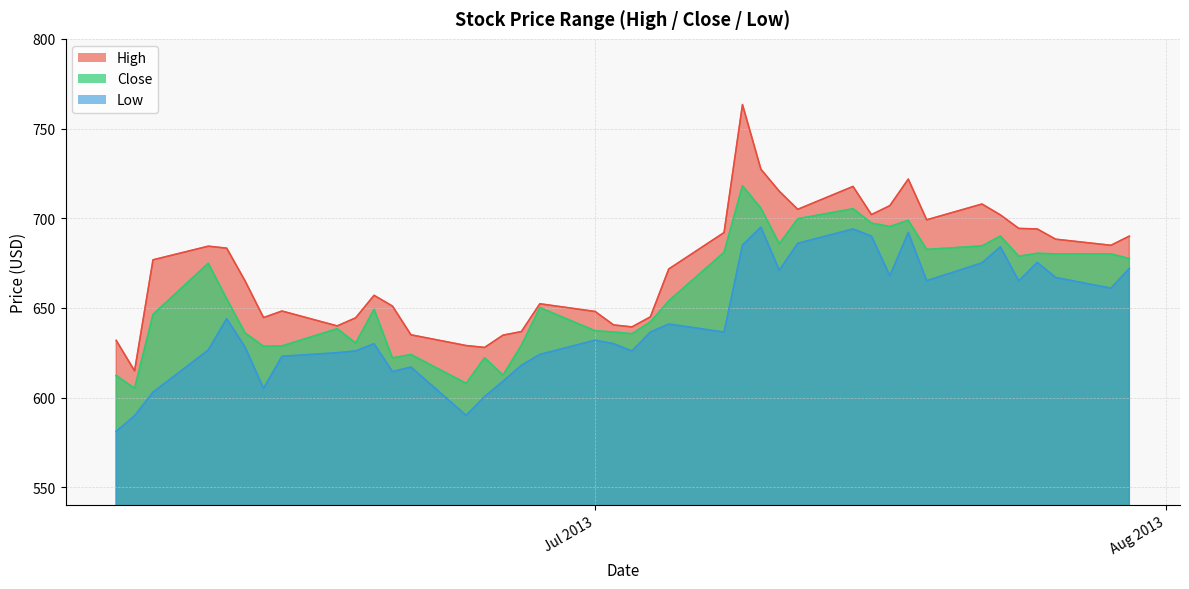

Which has a higher value, 2013-07-03 or 2013-06-12?

2013-06-12